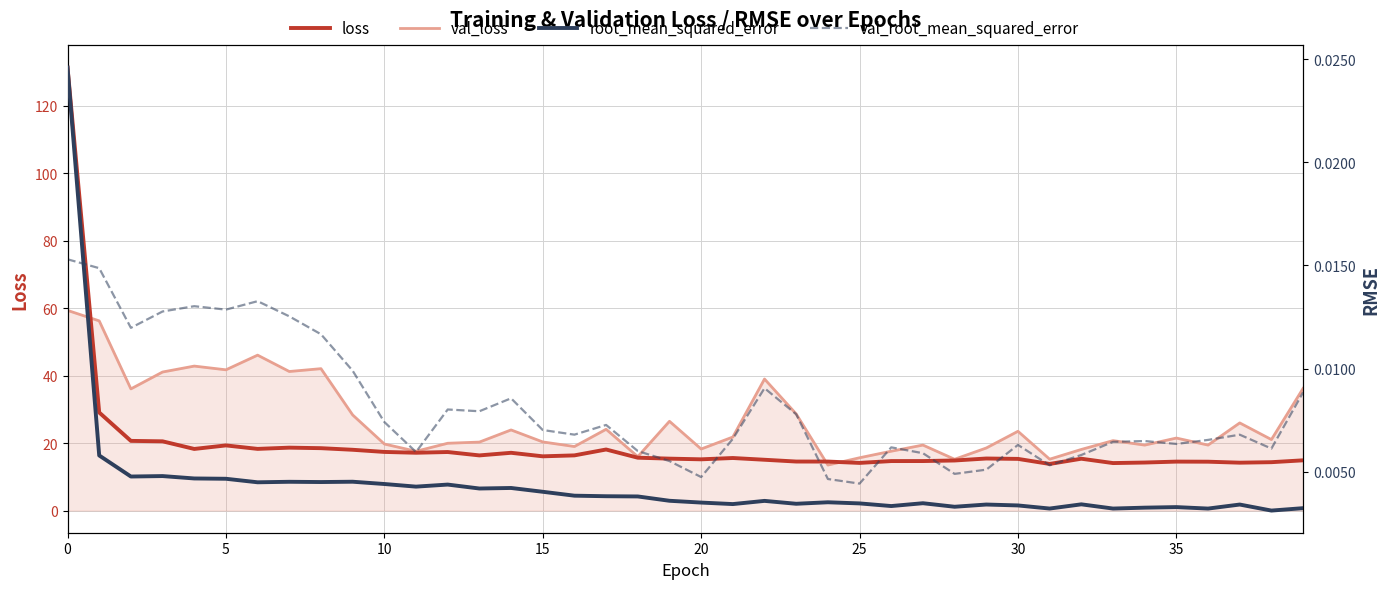

Which label corresponds to the smallest value in the chart?

38